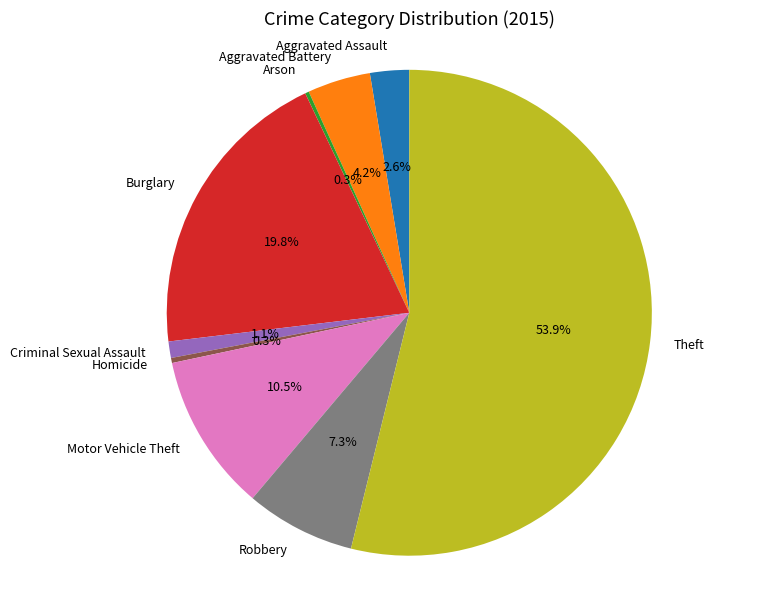

To the nearest percent, what is the difference between the Motor Vehicle Theft and Homicide slice percentages?

10%